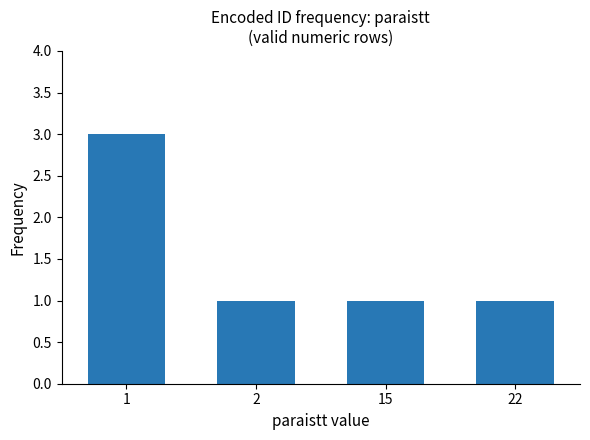

Is it true that the value at 15 is 0?

False